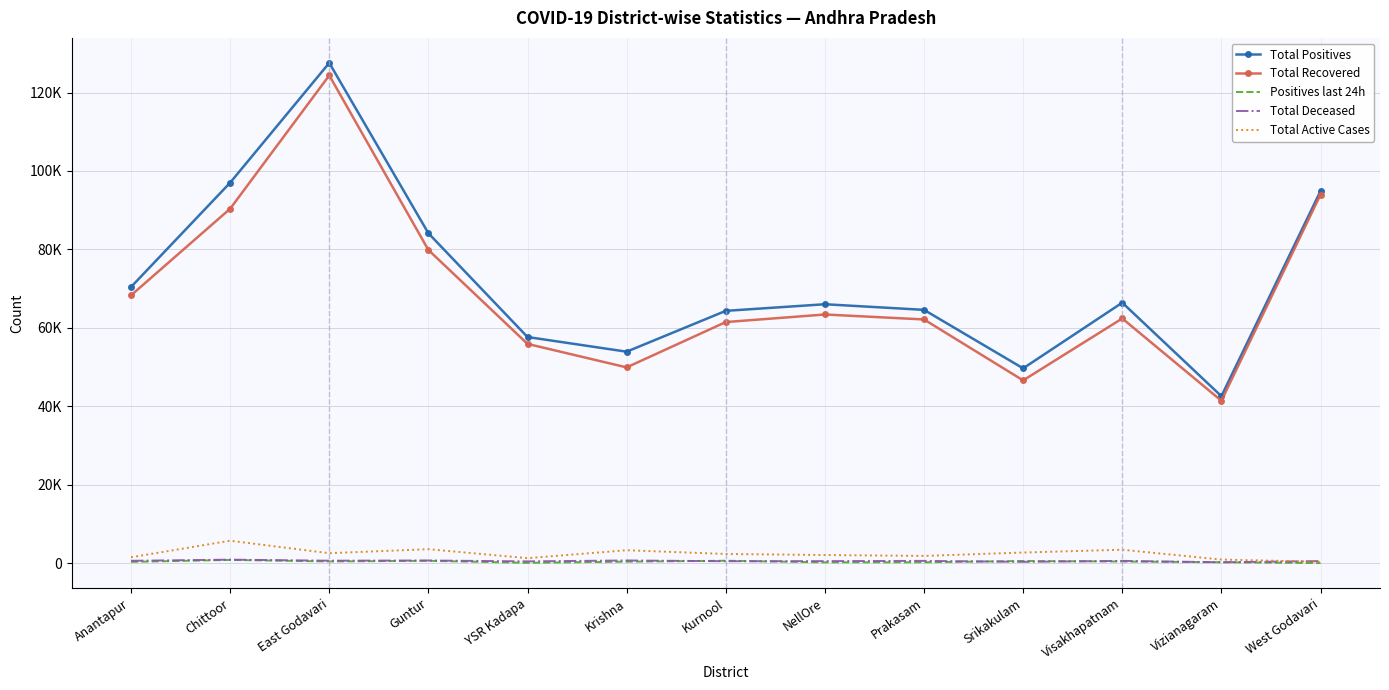

List the labels in order of Total Recovered value, largest first.

East Godavari, West Godavari, Chittoor, Guntur, Anantapur, NellOre, Visakhapatnam, Prakasam, Kurnool, YSR Kadapa, Krishna, Srikakulam, Vizianagaram